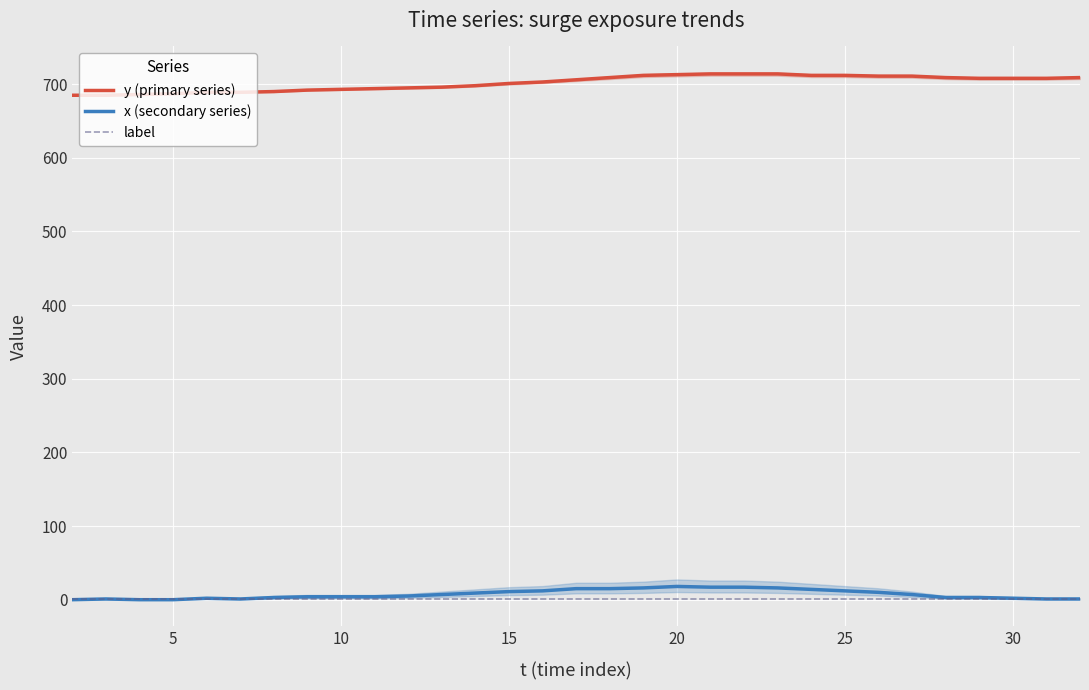

What is the sum of all x (secondary series) values?

230